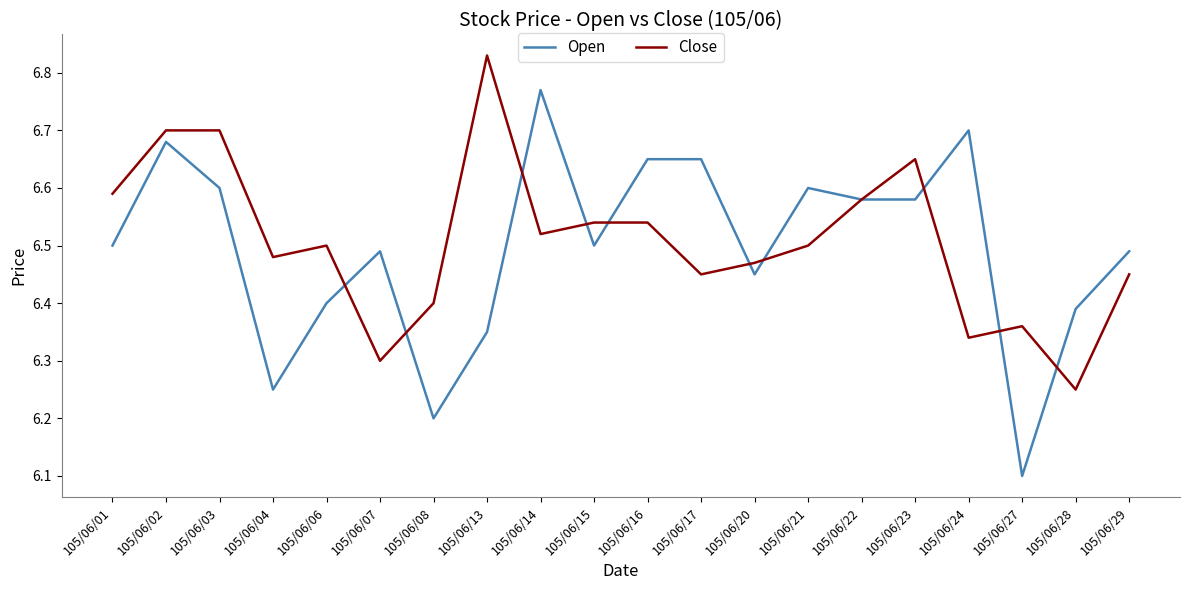

At which label does Close reach its minimum?

105/06/28